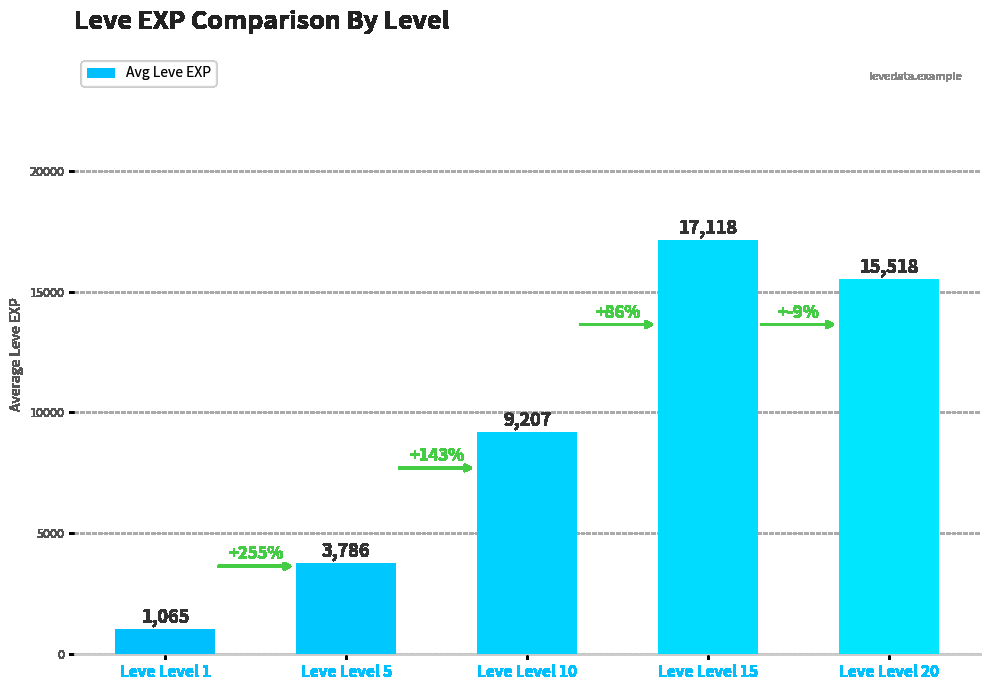

At which category does the chart reach its minimum across all series?

Leve Level 1